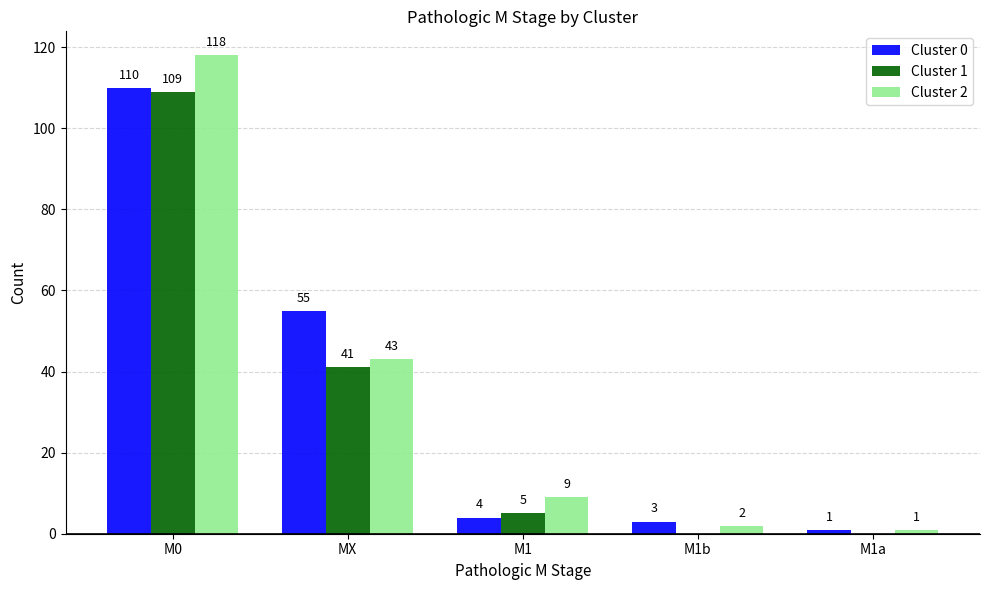

How many data points does each series have?

5